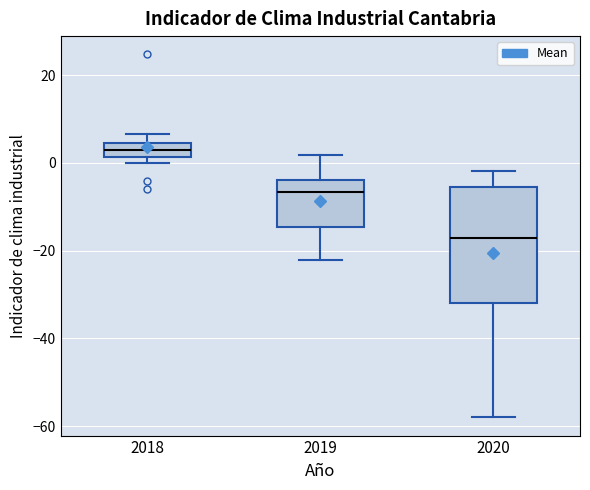

Where is the upper edge of the box at x = 2018 on the y-axis? The values are not printed on the chart, so give them approximately, as read against the axis.

4